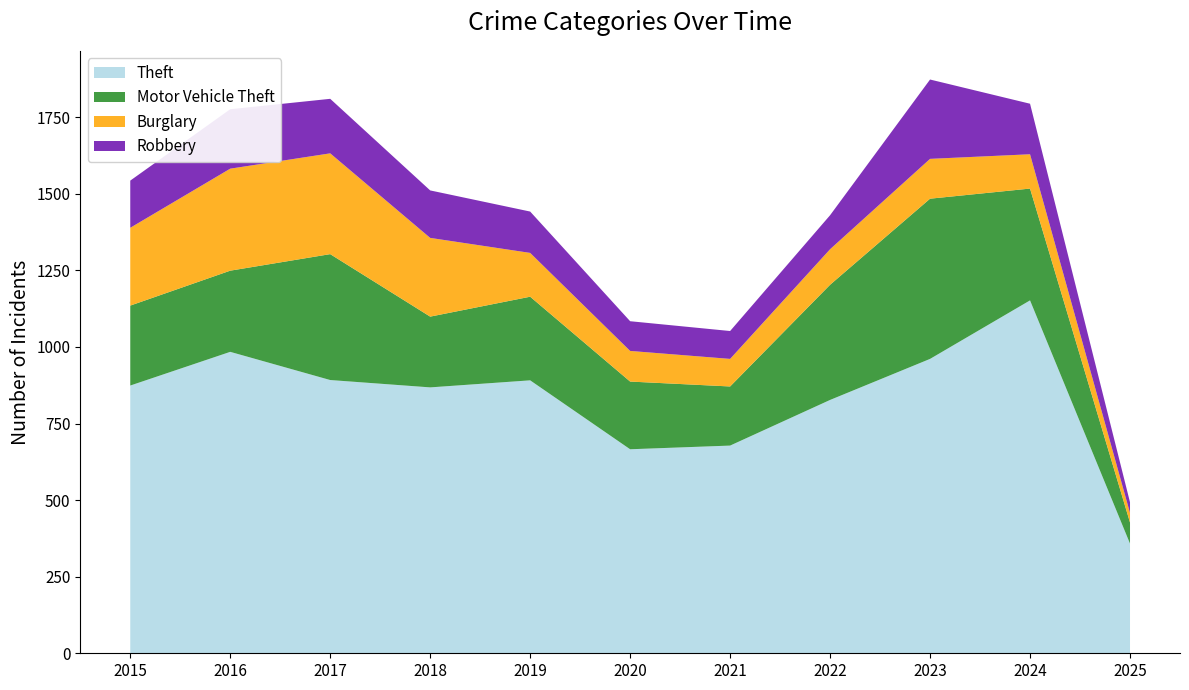

Reading left to right, list all the values displayed in this chart.

Theft: 874	984	892	868	891	666	678	827	961	1152	358
Motor Vehicle Theft: 261	265	411	231	273	221	193	376	523	365	69
Burglary: 254	333	329	257	143	100	90	116	130	112	31
Robbery: 154	194	178	155	135	97	91	111	259	165	35